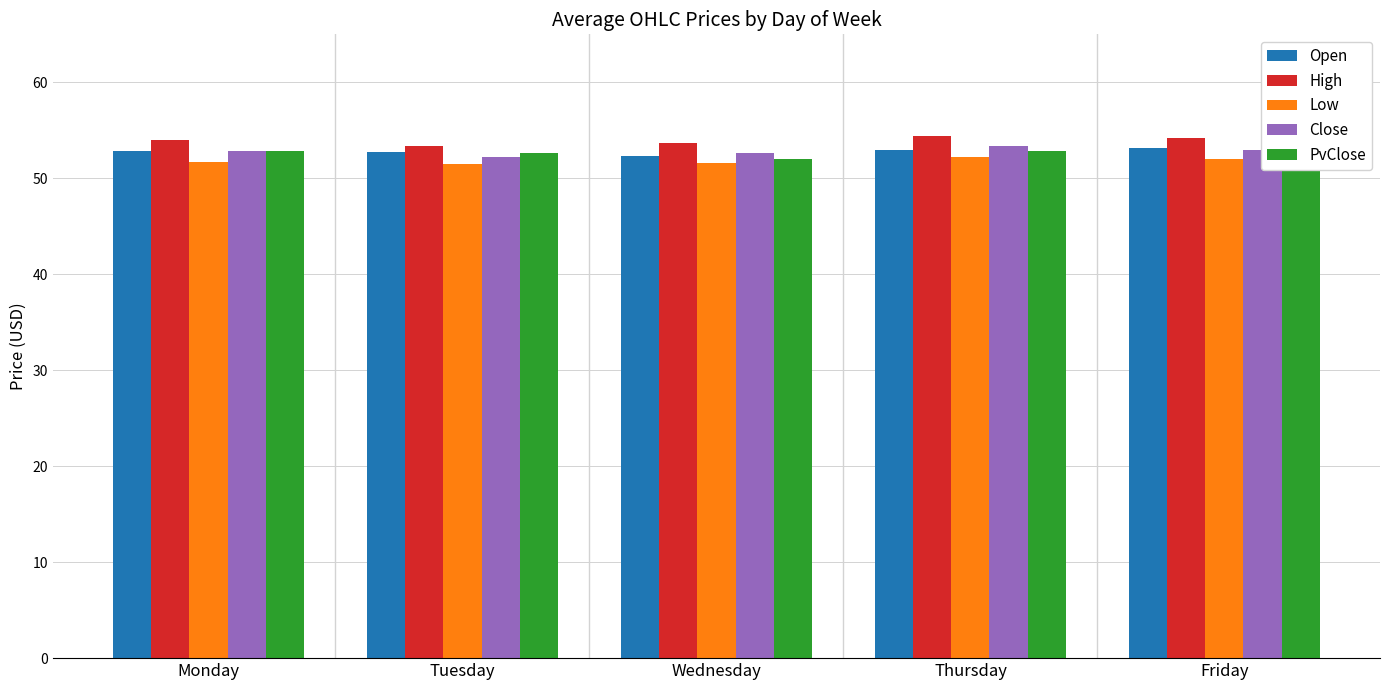

Which has a higher value, Monday or Wednesday?

Monday